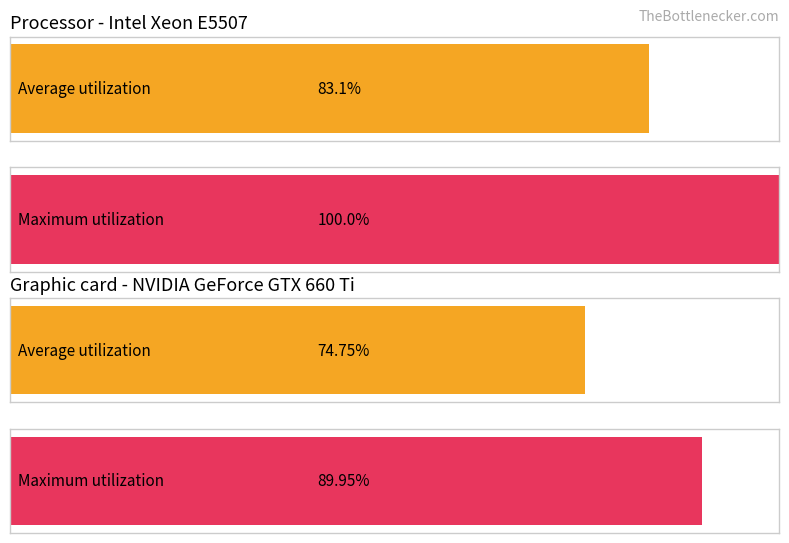

How many distinct data groups are displayed?

2